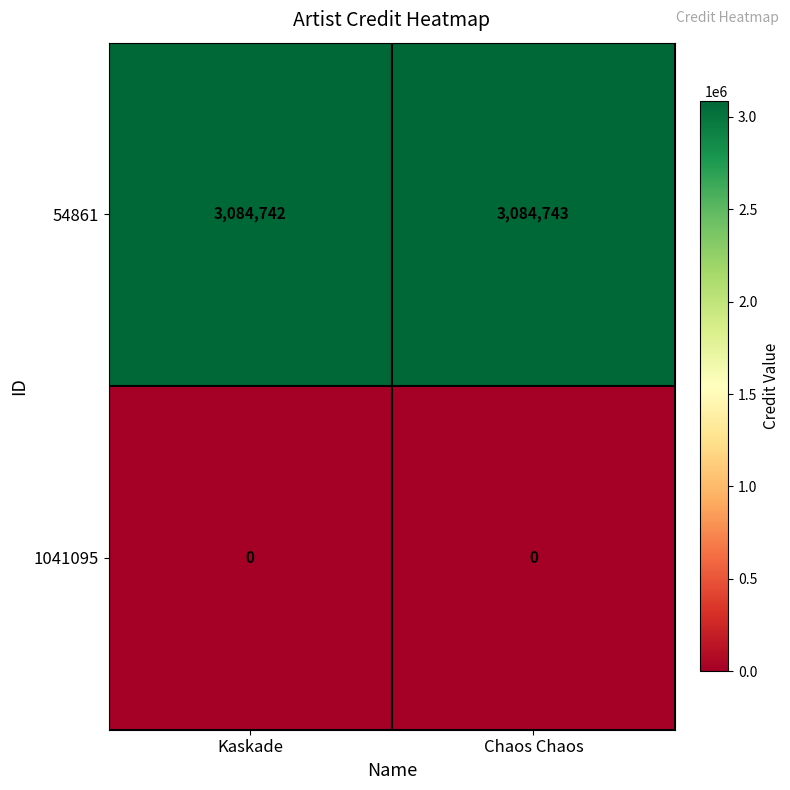

Rank the series at Kaskade from lowest to highest value.

1041095, 54861